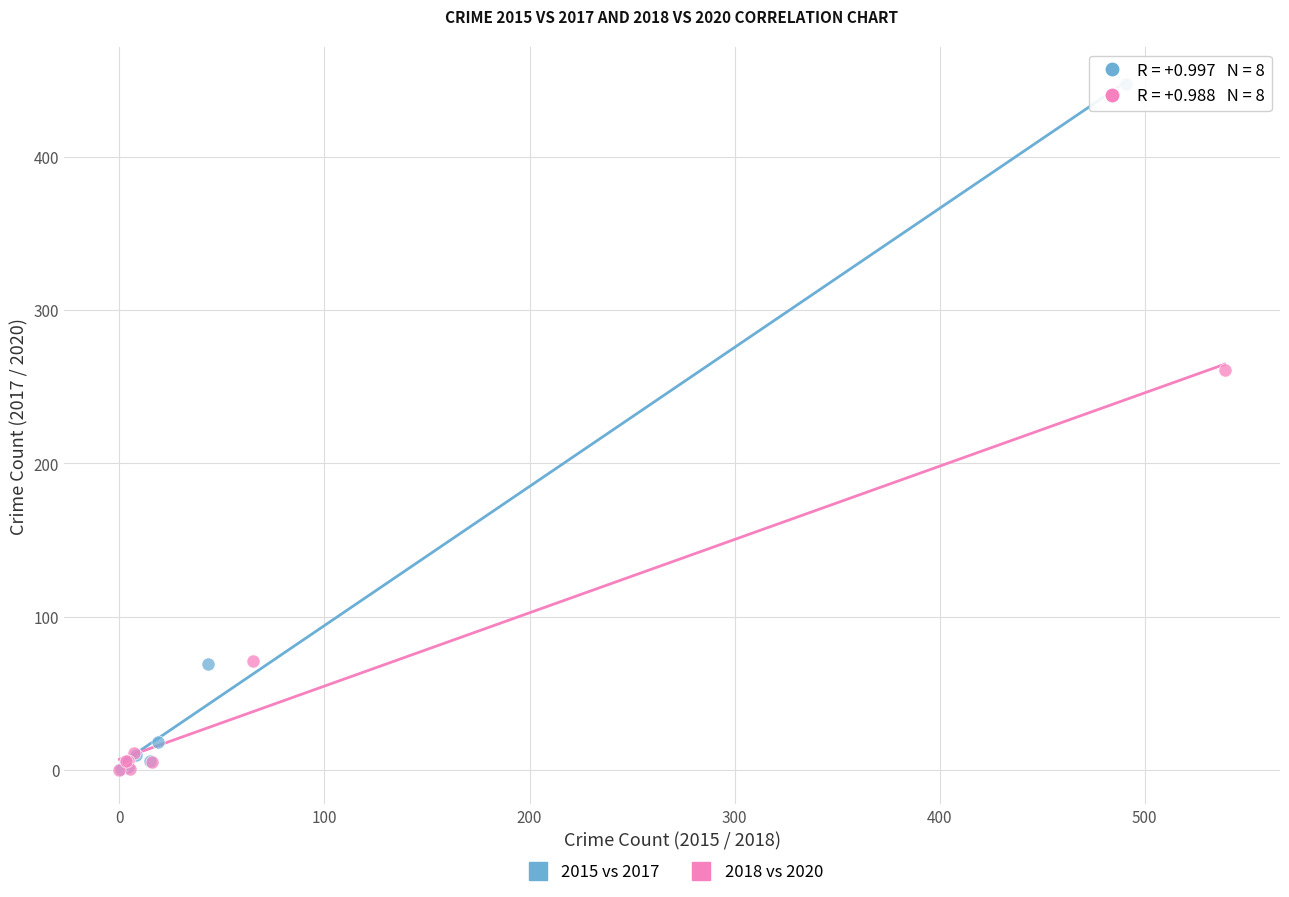

Which series contains the highest Y value?

2015 vs 2017